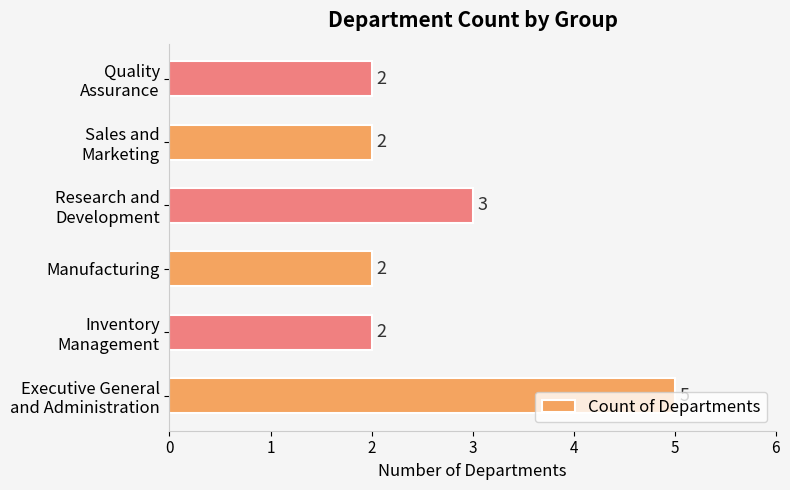

What is the average value?

3